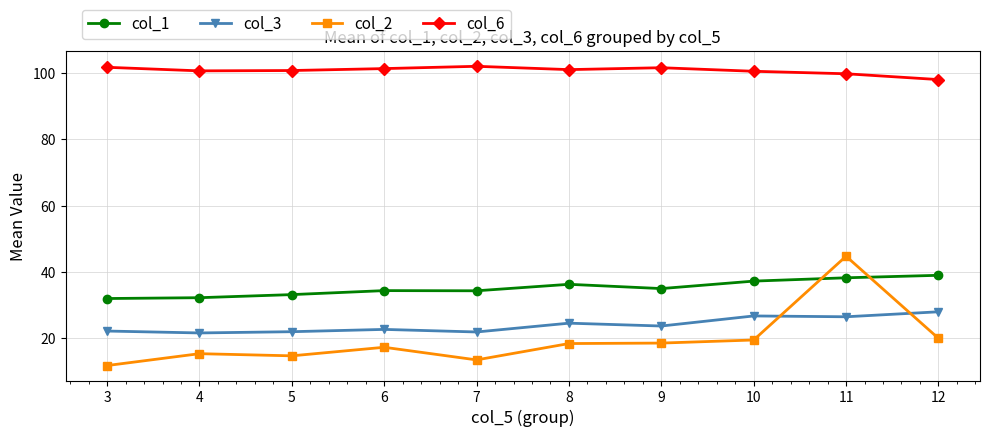

The col_3 series shows 26.8 at 10. True or false?

True